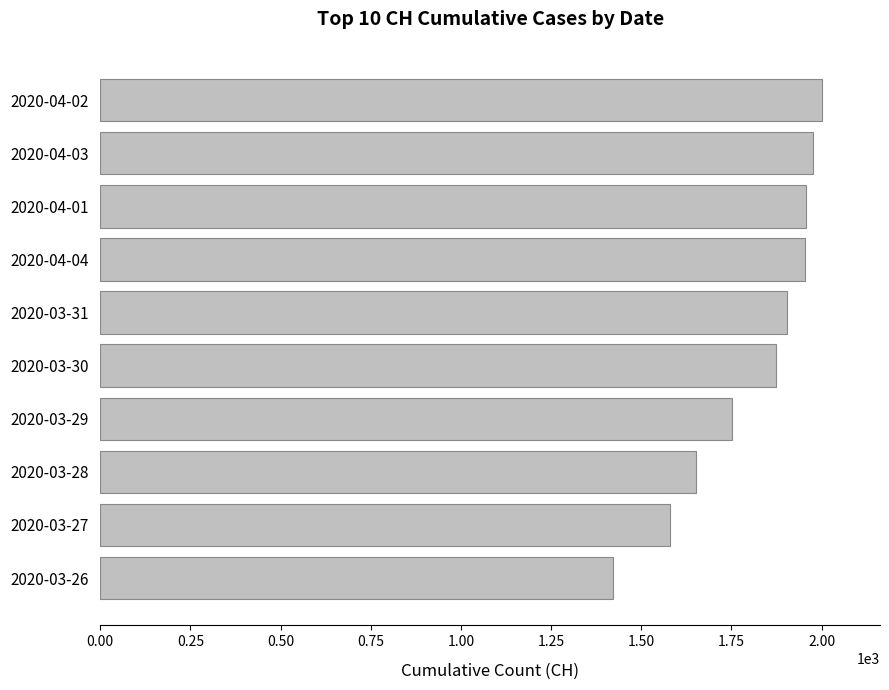

What is the average value?

1807